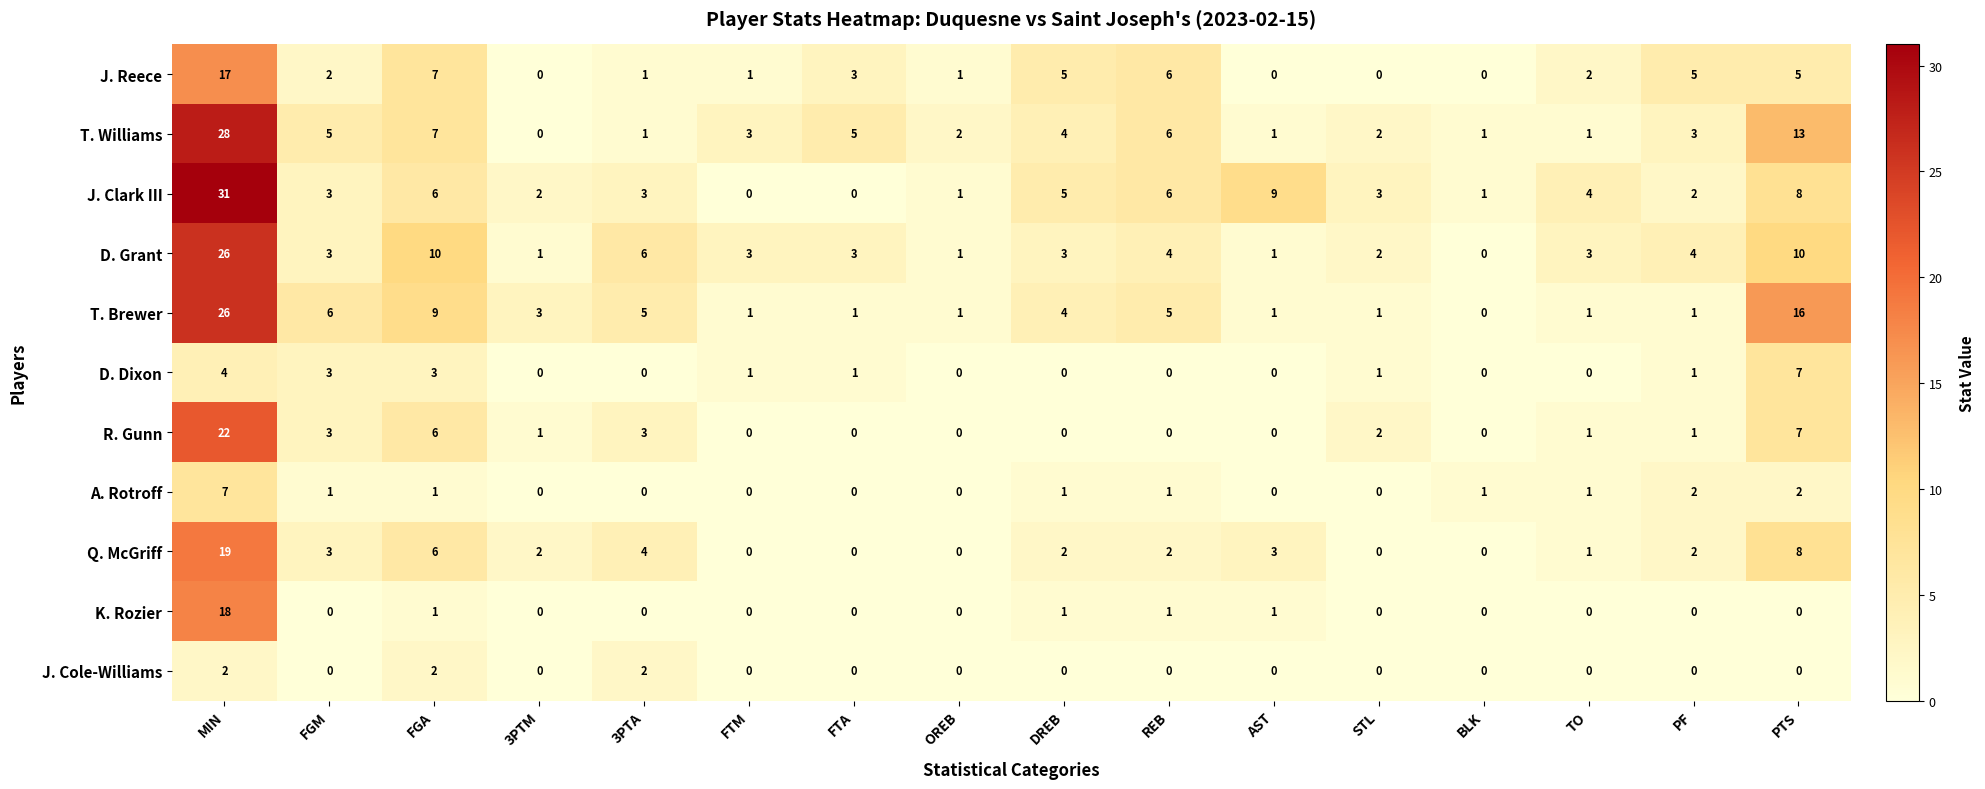

At which category is the sum across all series the highest?

MIN